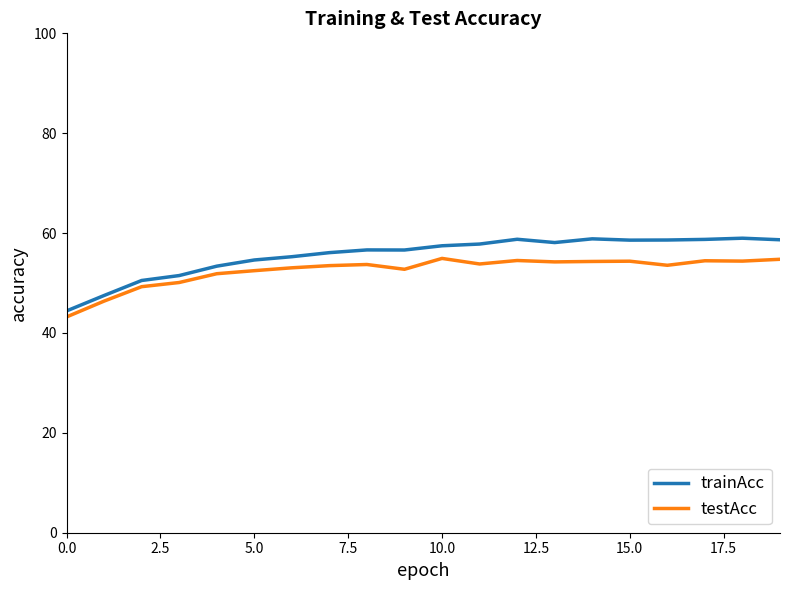

True or false: trainAcc and testAcc cross at least once.

False